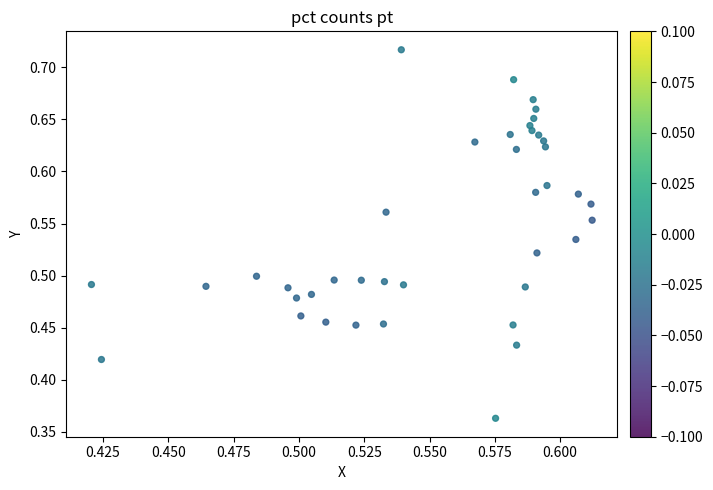

How many points are shown in the scatter plot?

40